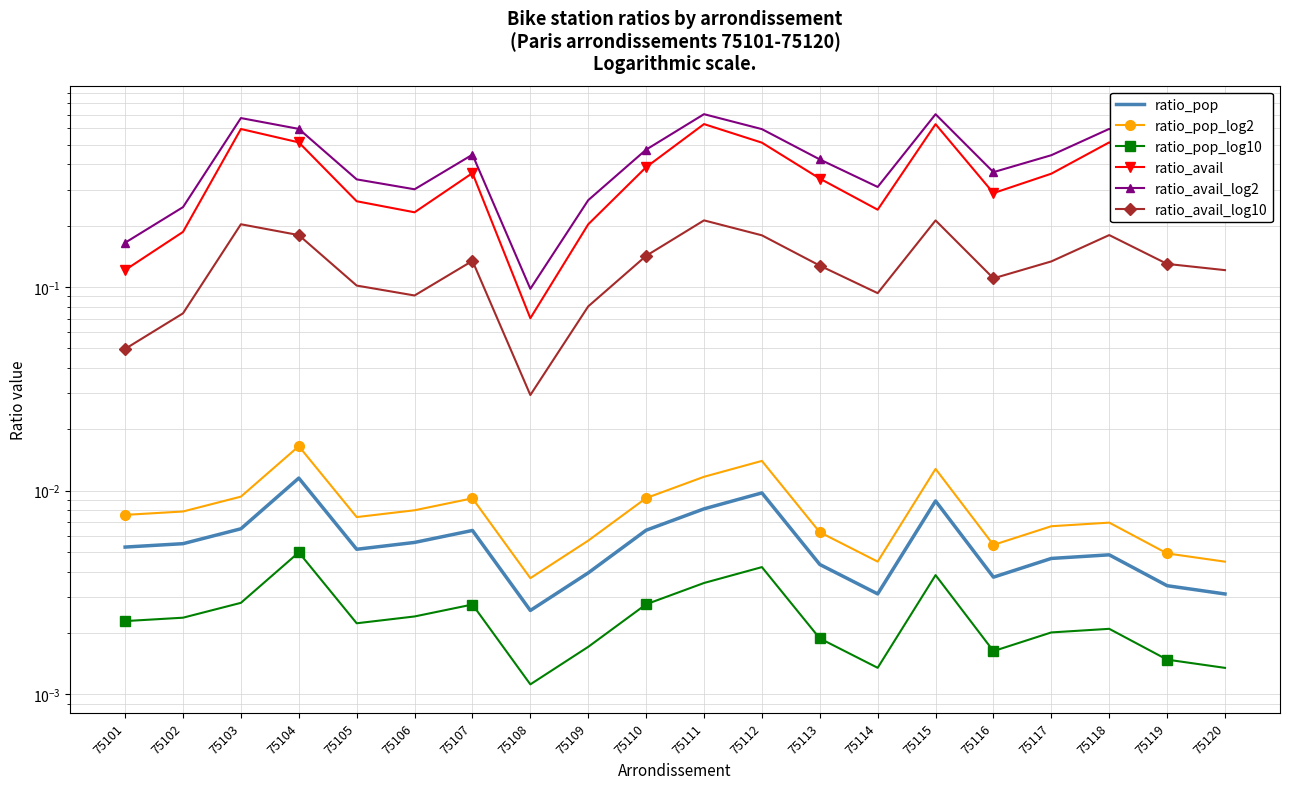

At which category does ratio_avail reach its first local peak?

75103